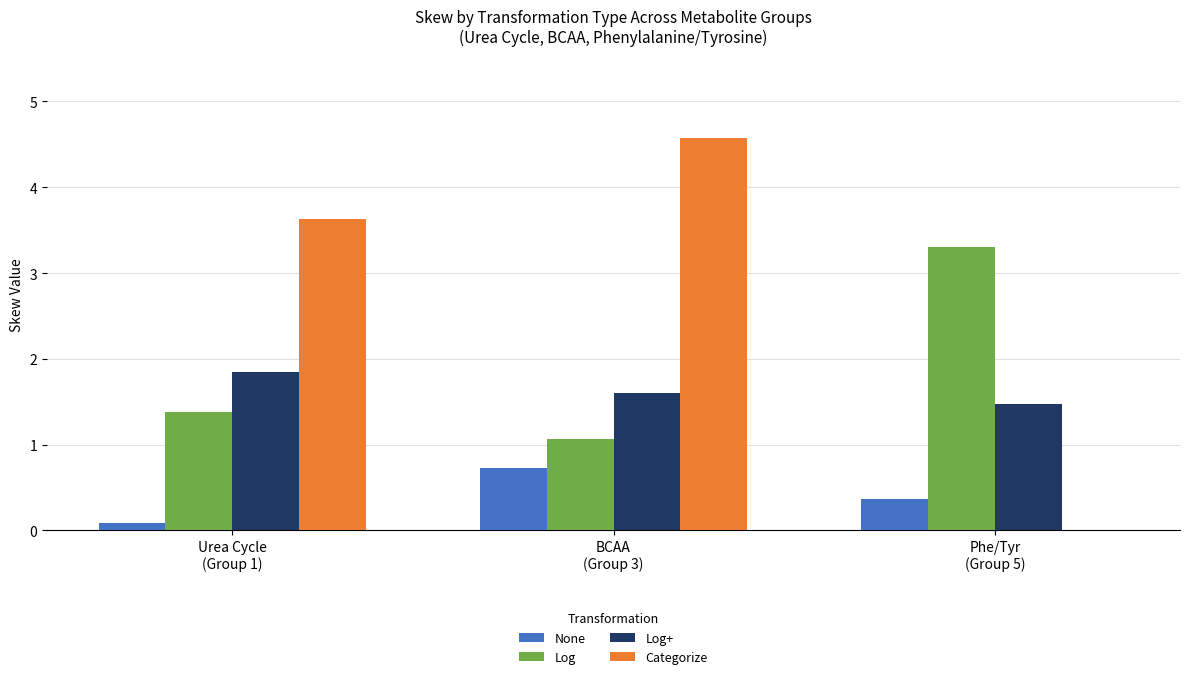

What is the sum of all Categorize values?

8.2